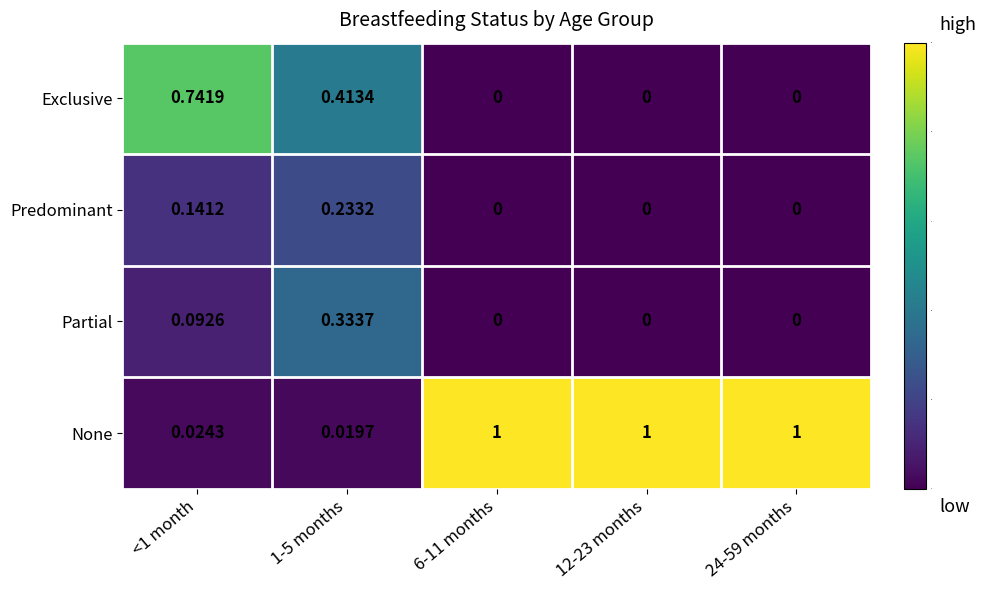

Between 1-5 months and 6-11 months, which series saw the biggest shift?

None